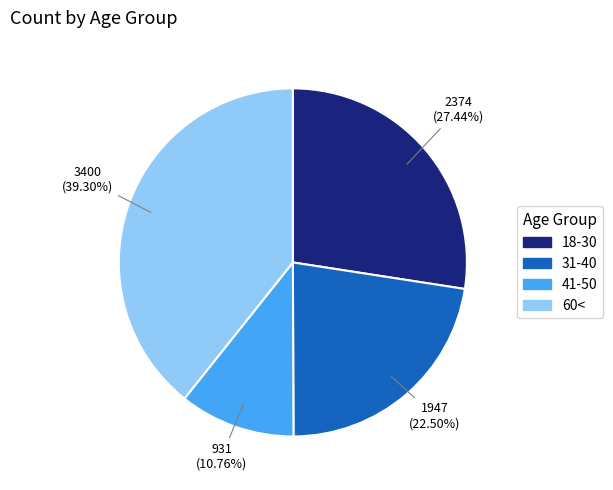

To the nearest percent, what portion does 60< represent?

39%